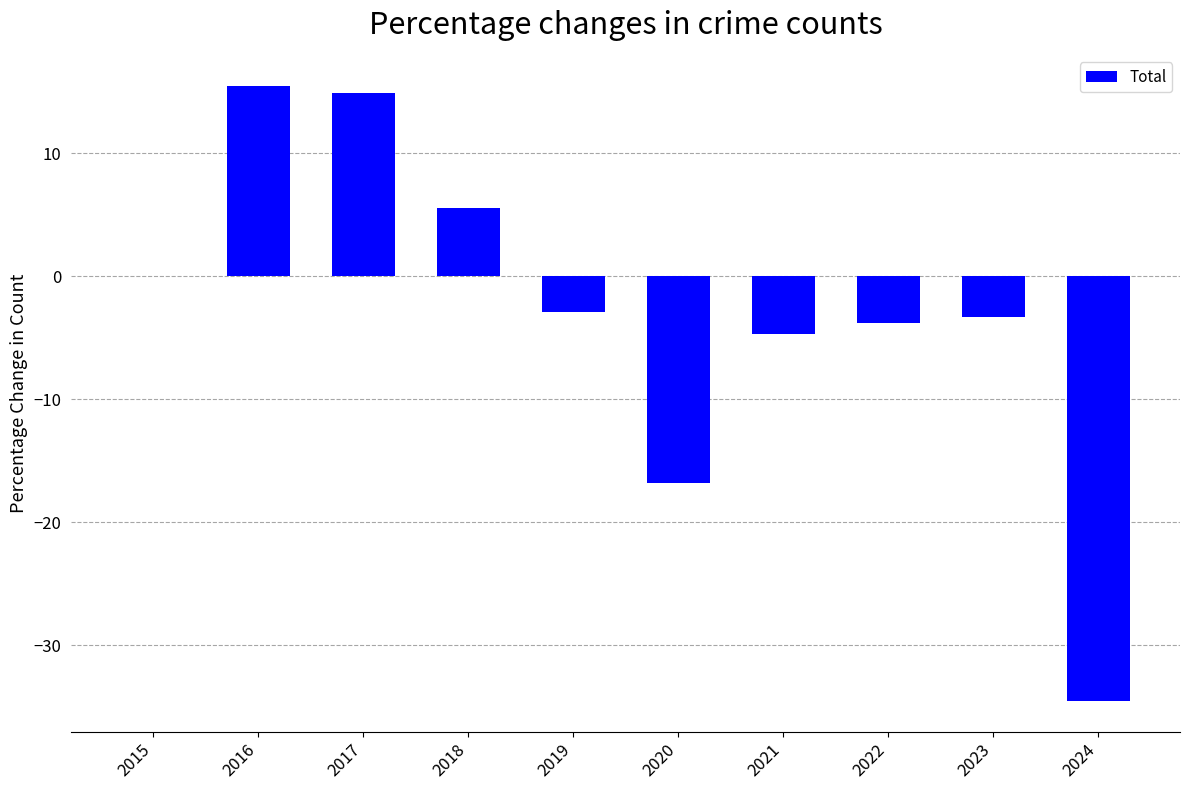

What is the approximate value at 2016?

15.5